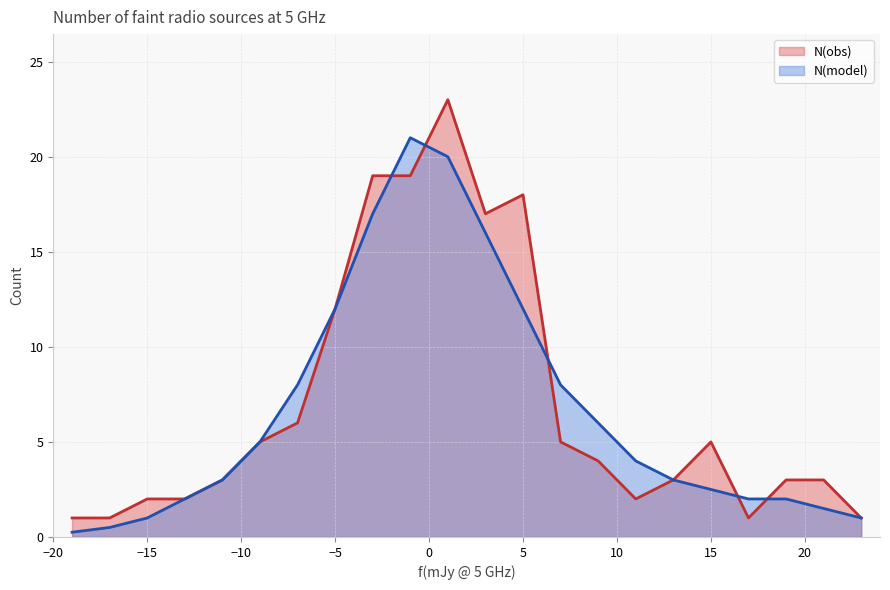

Which series changed the most between 3 and 13?

N(obs)